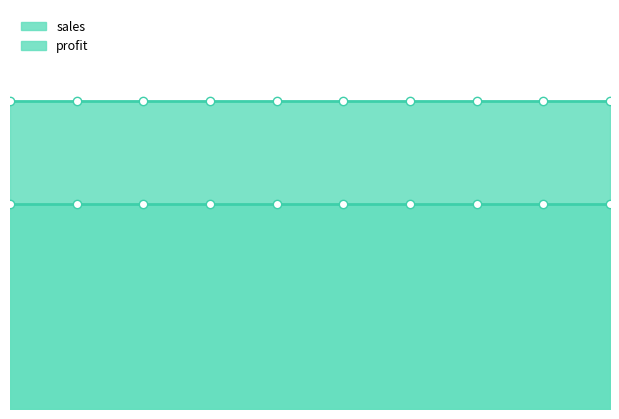

Reading left to right, transcribe all the data shown in this chart.

profit: 200	200	200	200	200	200	200	200	200	200
sales: 300	300	300	300	300	300	300	300	300	300